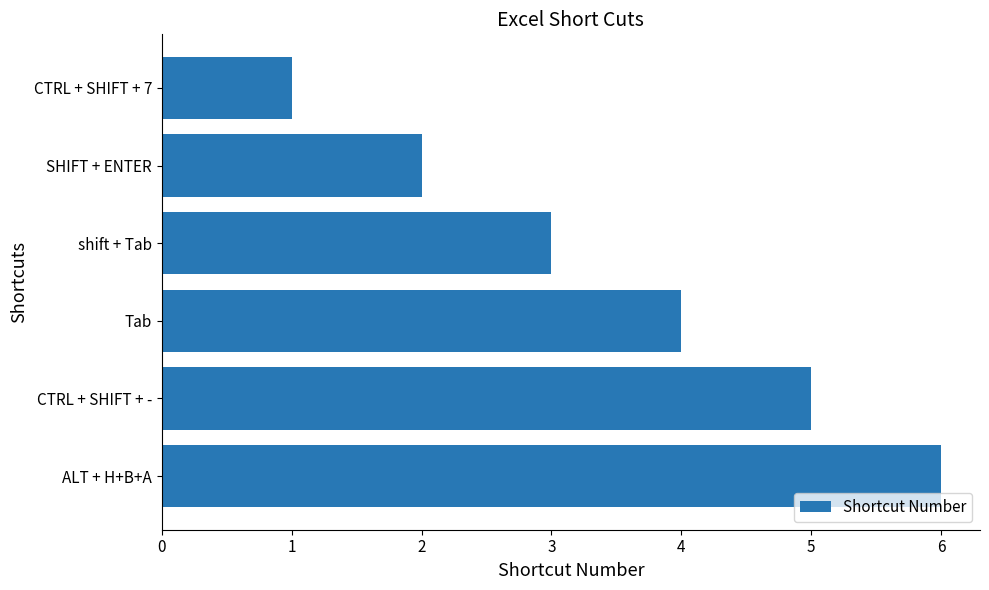

Between CTRL + SHIFT + - and ALT + H+B+A, which is larger?

ALT + H+B+A